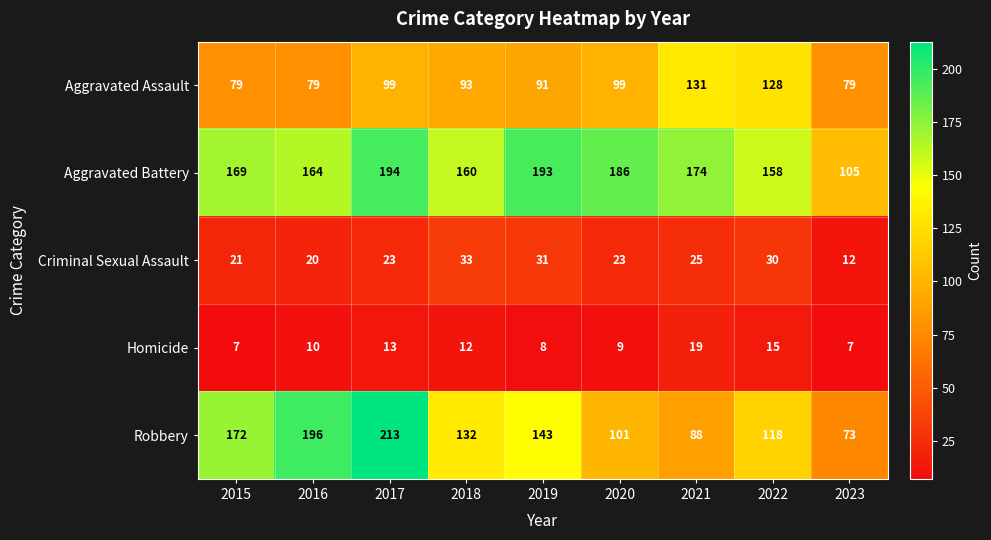

The Aggravated Assault series shows 99 at 2020. True or false?

True